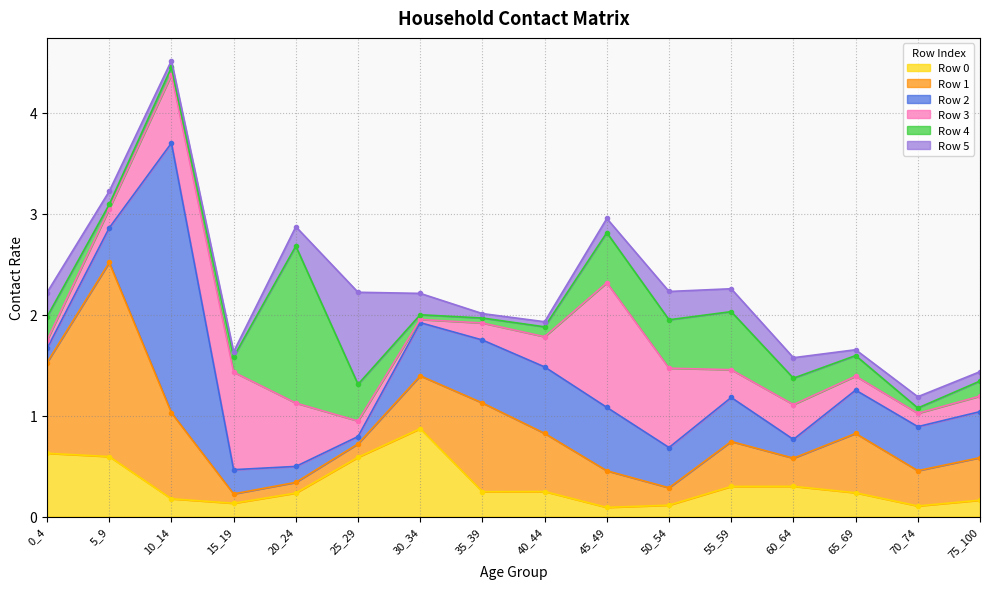

What are all the series names shown in the legend?

Row 0, Row 1, Row 2, Row 3, Row 4, Row 5